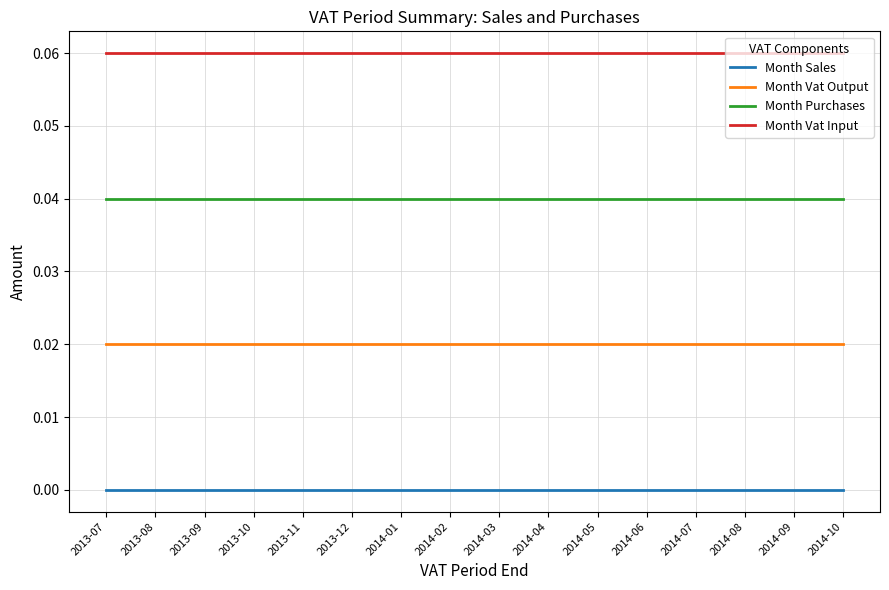

What position from the right is 2013-08?

15